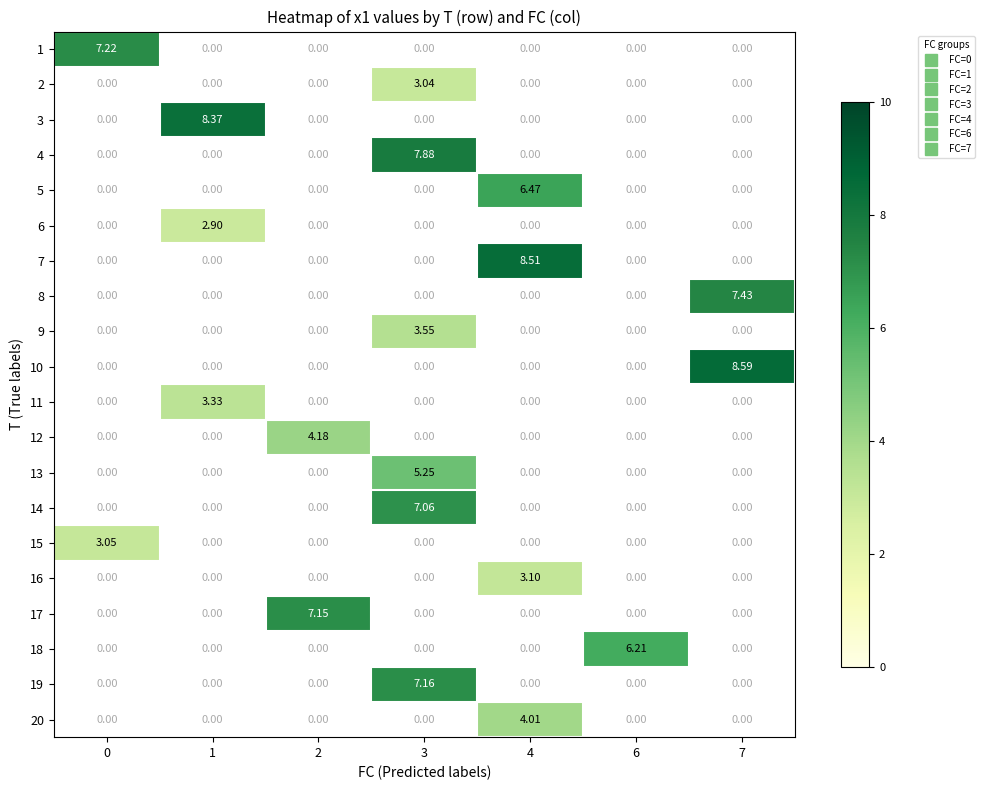

At how many categories does at least one series exceed 7?

6